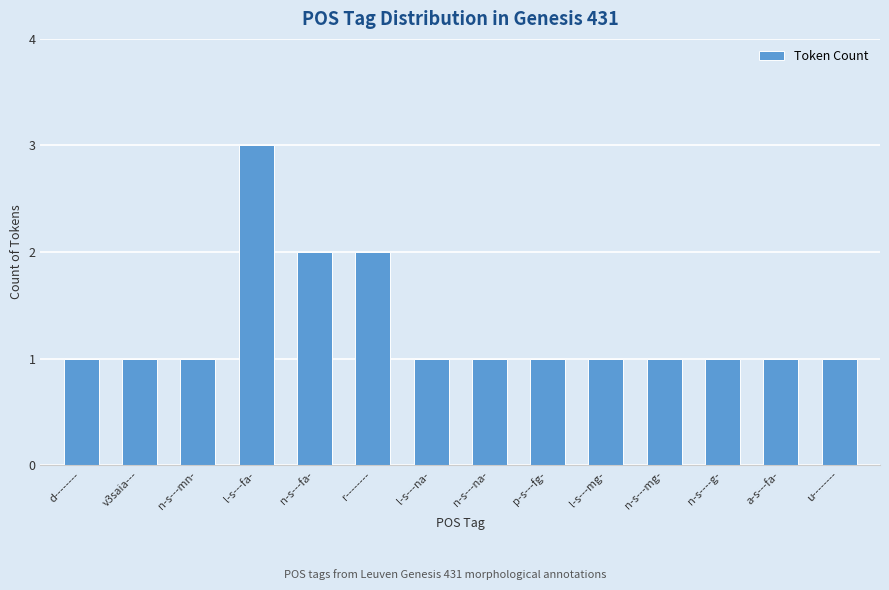

What is the change in value from l-s---fa- to n-s---na-?

-2